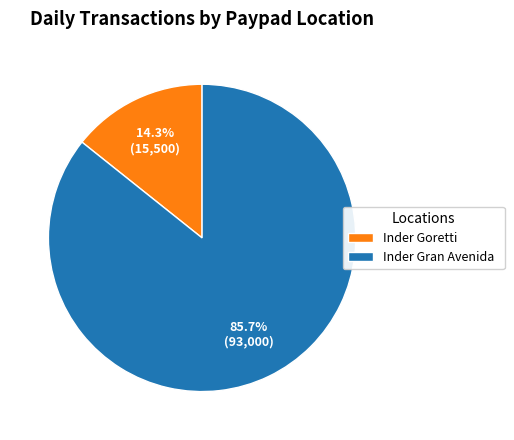

What percentage is the Inder Gran Avenida slice, to the nearest percent?

86%